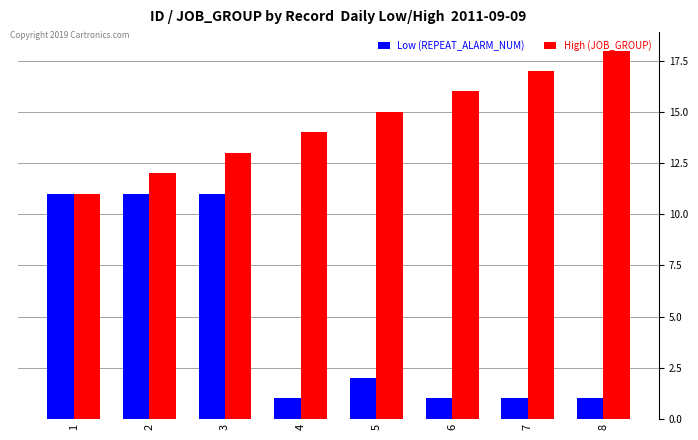

What is the spread (max minus min) of values at 5?

13